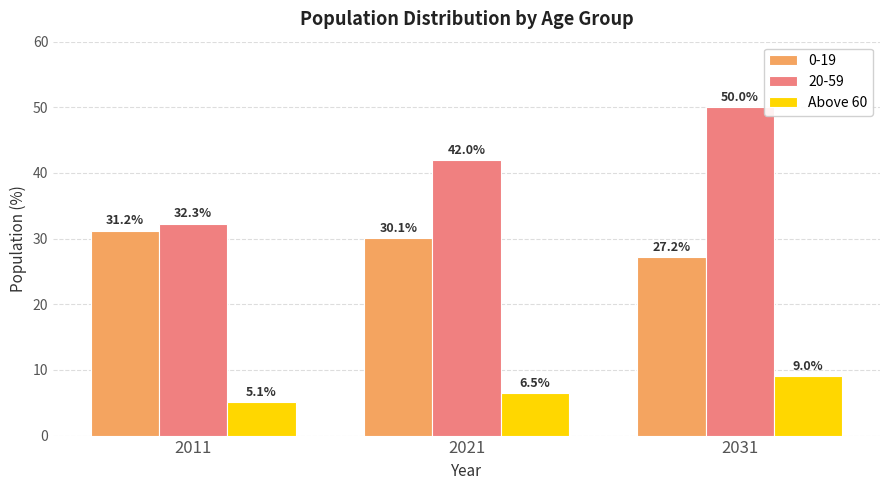

At 2011, list the series in order from smallest to largest.

Above 60, 0-19, 20-59